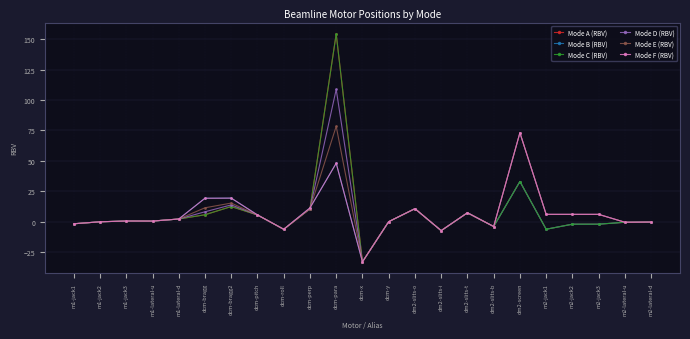

At which category is the sum across all series the highest?

dcm-para